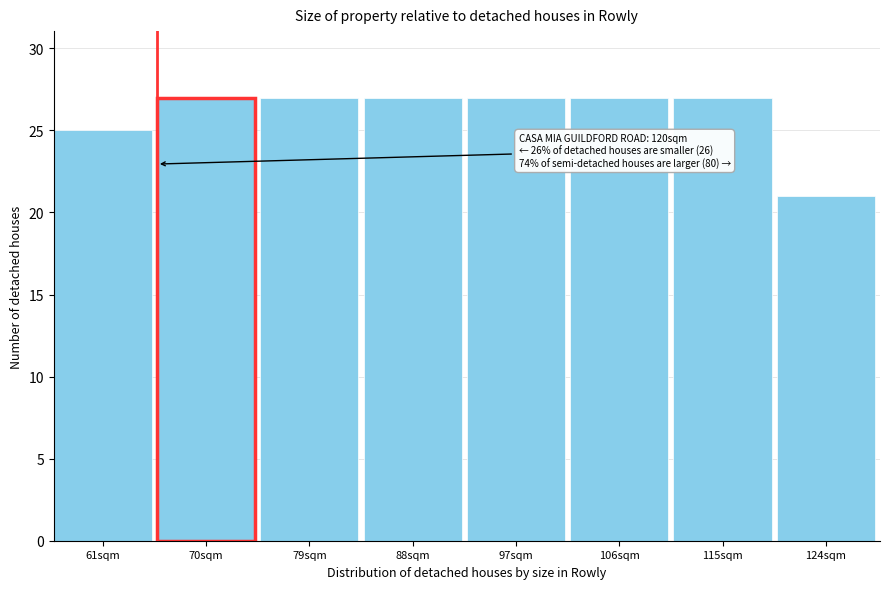

Reading left to right, extract all data points from this chart.

61sqm=25	70sqm=27	79sqm=27	88sqm=27	97sqm=27	106sqm=27	115sqm=27	124sqm=21